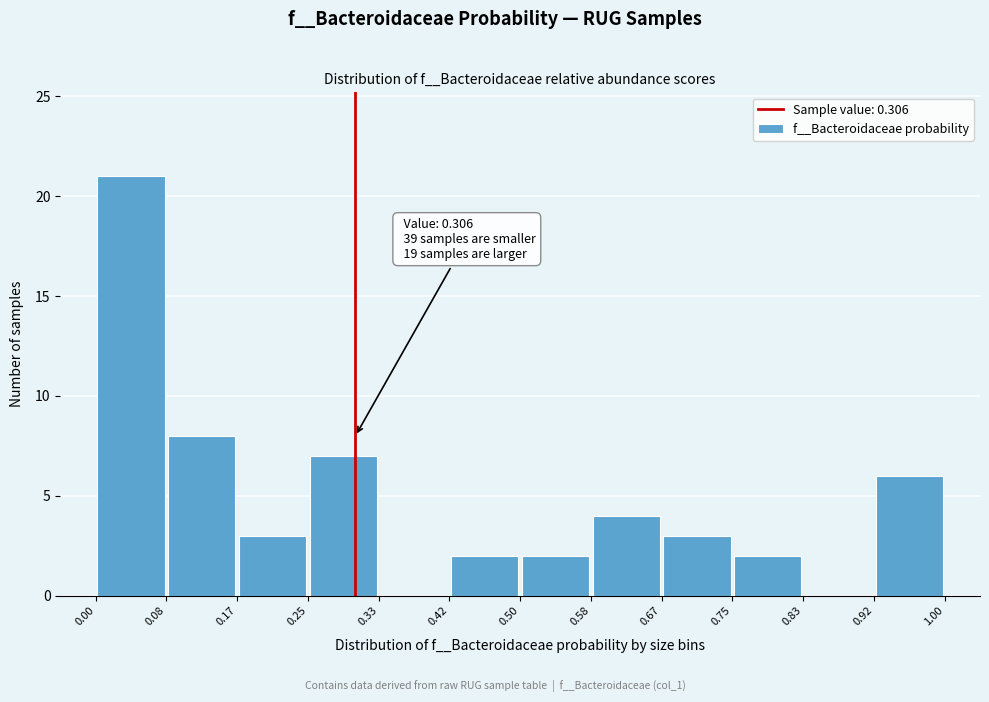

Over which range of the x-axis is the bar tallest?

0.00 to 0.08